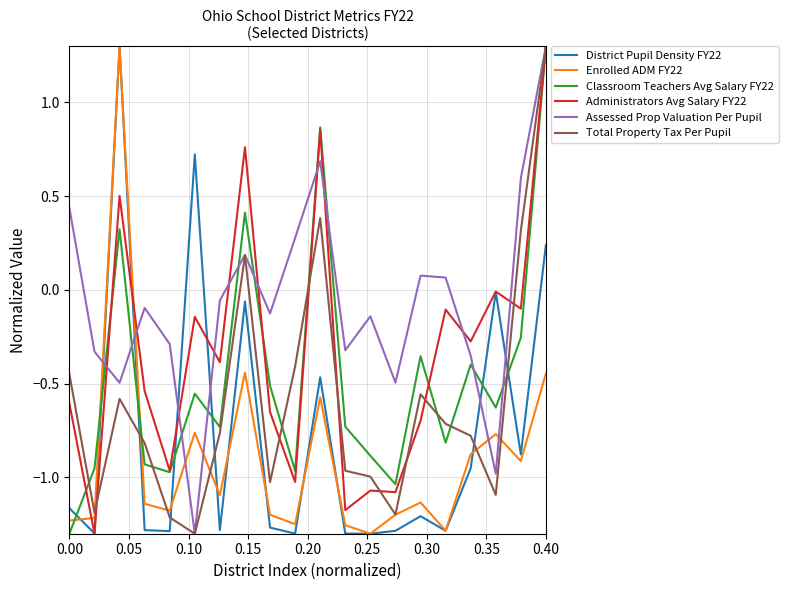

How many interior local valleys does the Classroom Teachers Avg Salary FY22 series have?

6